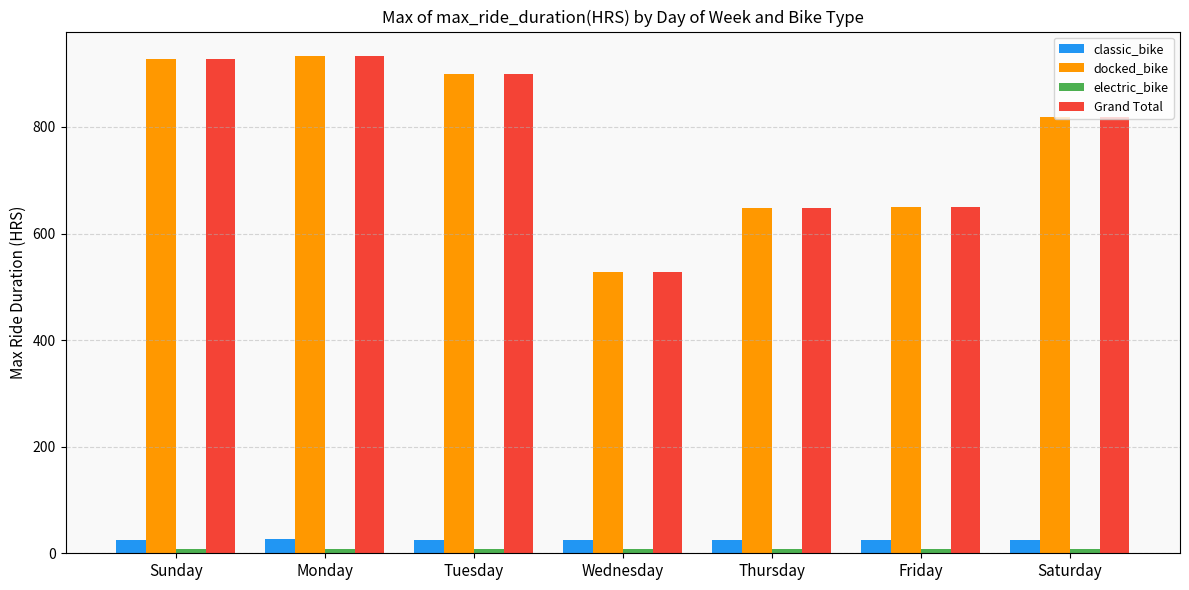

What is the sum of all docked_bike values?

5403.9